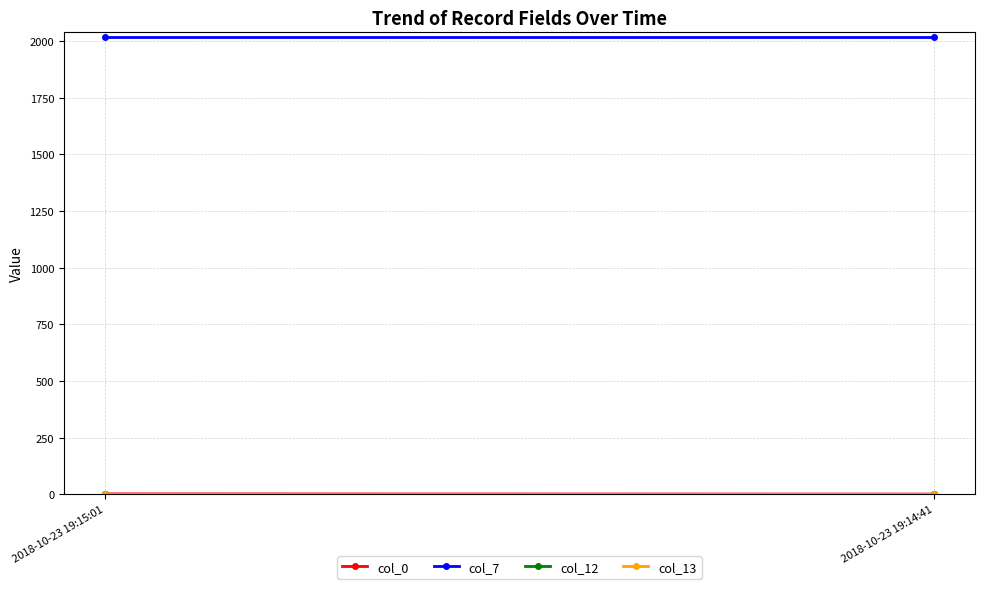

What are all the series names shown in the legend?

col_0, col_7, col_12, col_13